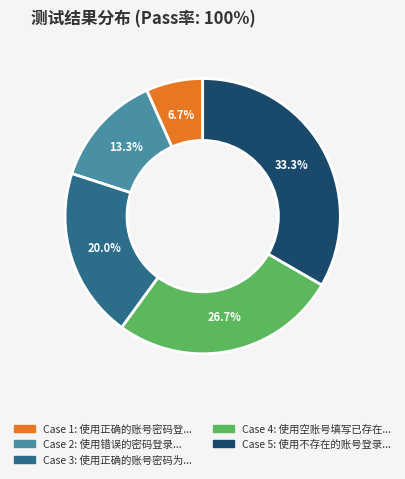

Does any single category account for the majority?

No